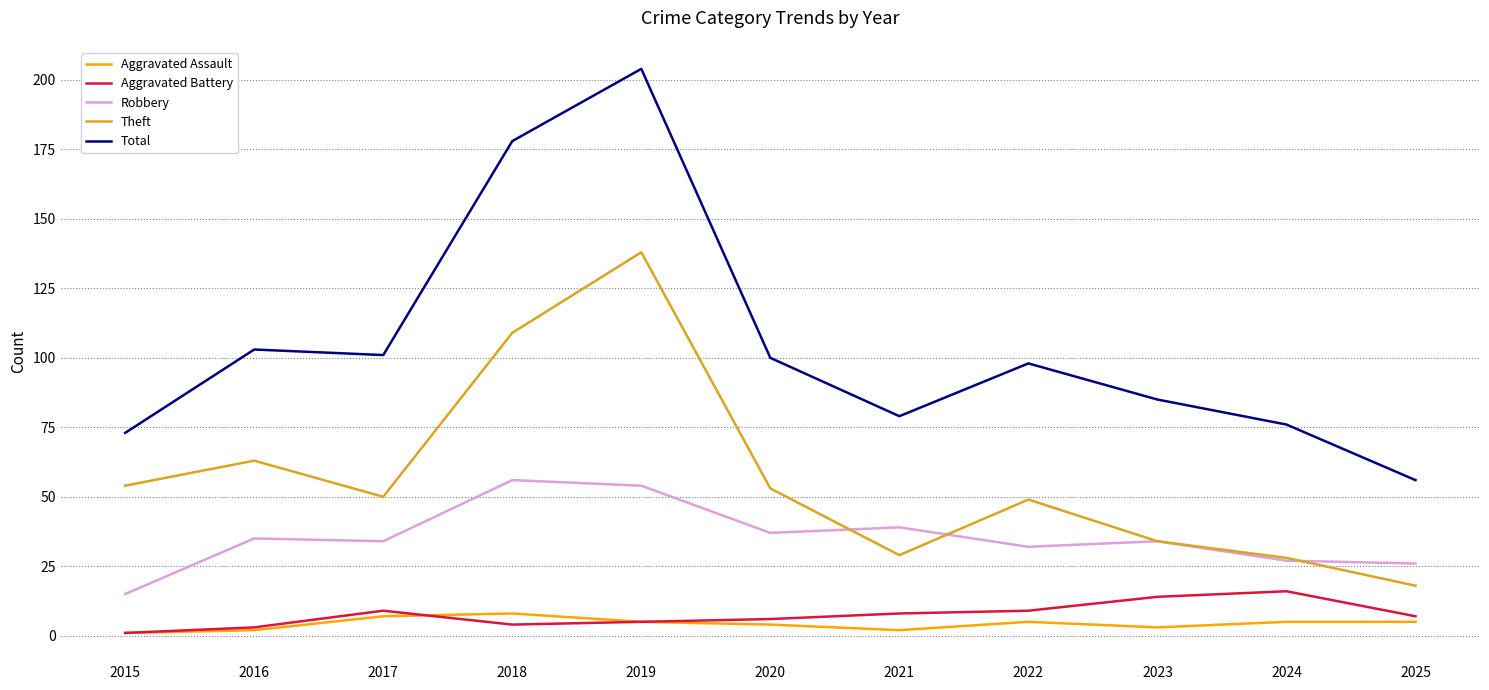

The Robbery series shows 15 at 2015. True or false?

True